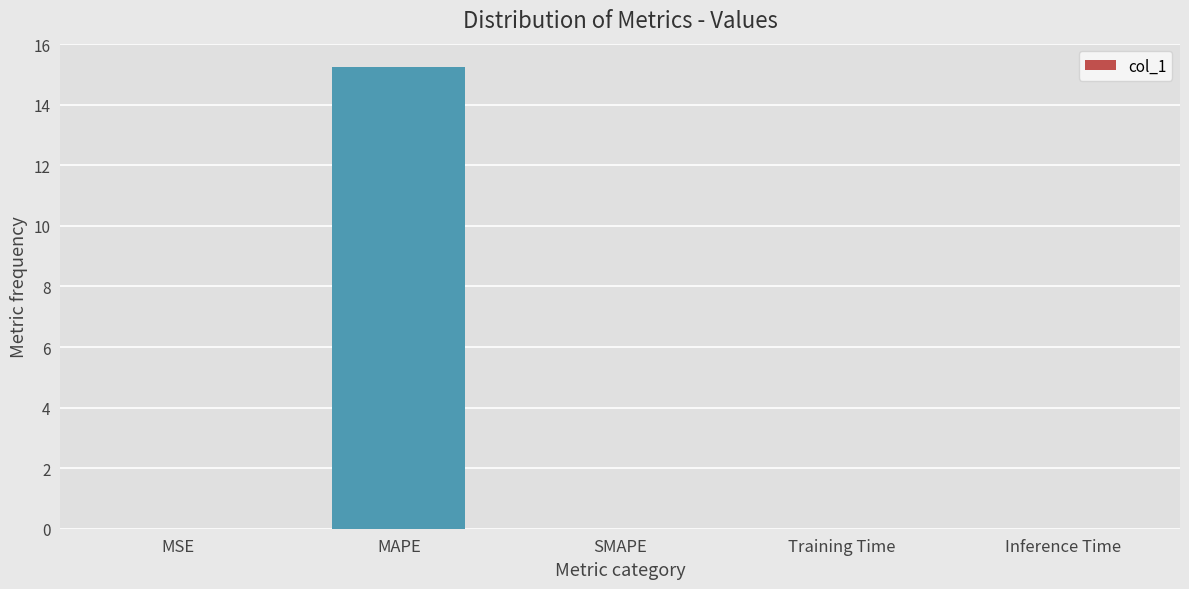

What is the sum of all values?

15.3